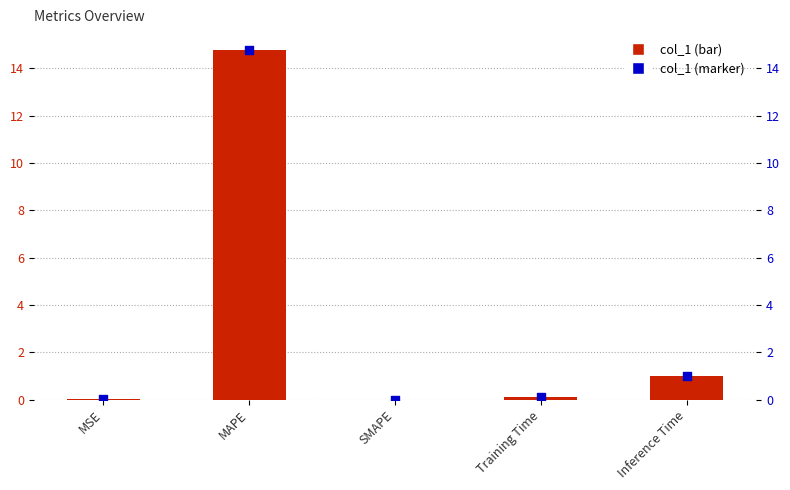

At how many categories does at least one series exceed 10?

1